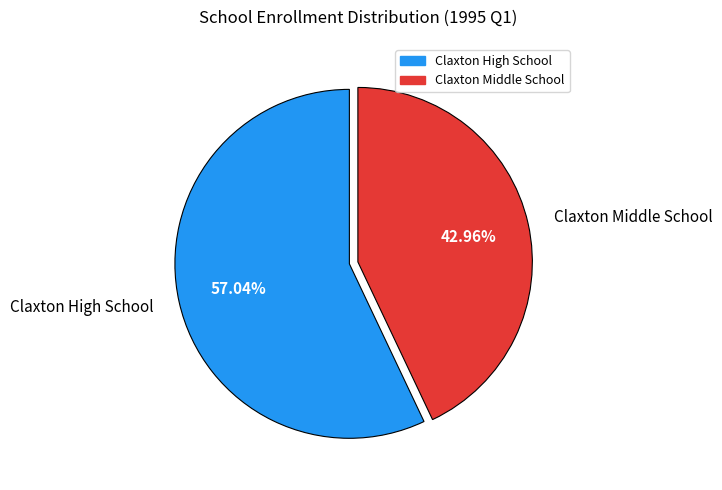

To the nearest percent, what percentage of the pie is Claxton Middle School?

43%